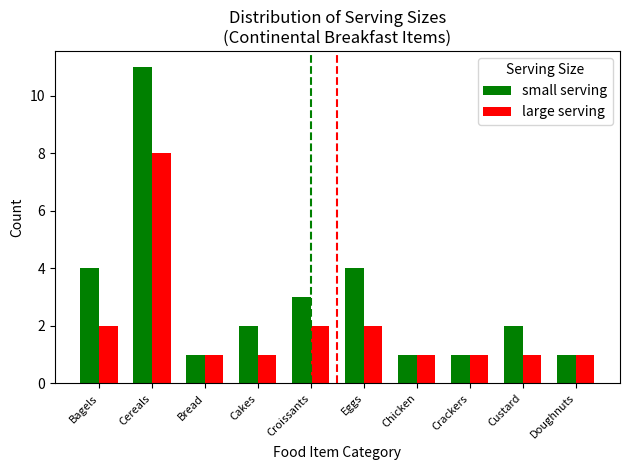

List the series in order of their overall mean, highest first.

small serving, large serving